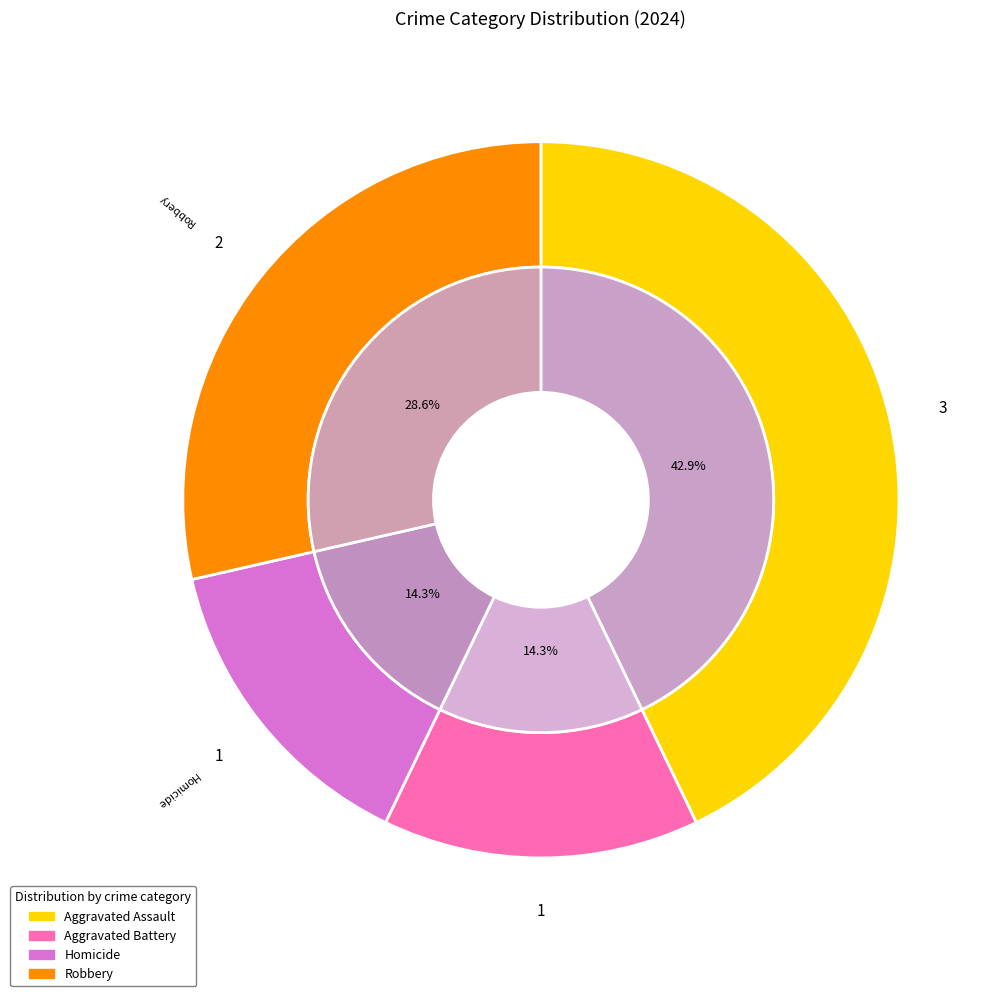

To the nearest percent, what percentage of the pie is Aggravated Assault?

43%